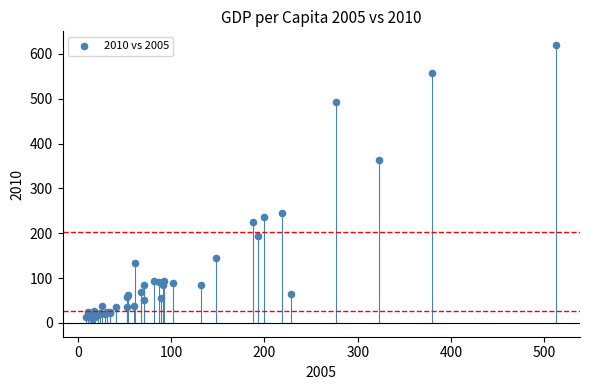

What Y value in the scatter plot is closest to 314?

363.3